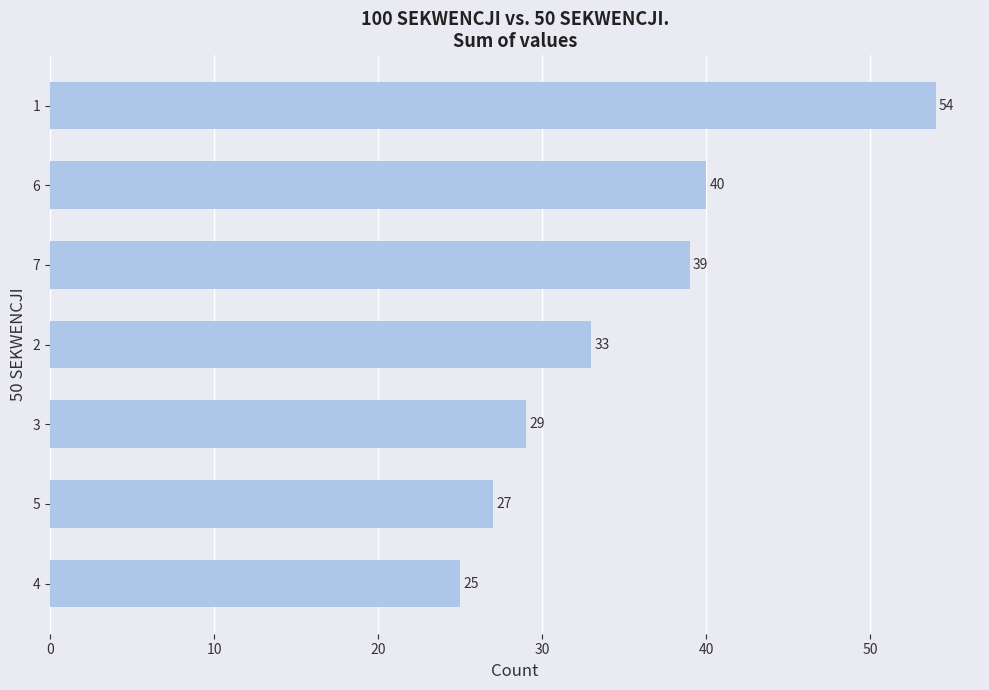

Is it true that the value at 7 is 39?

True